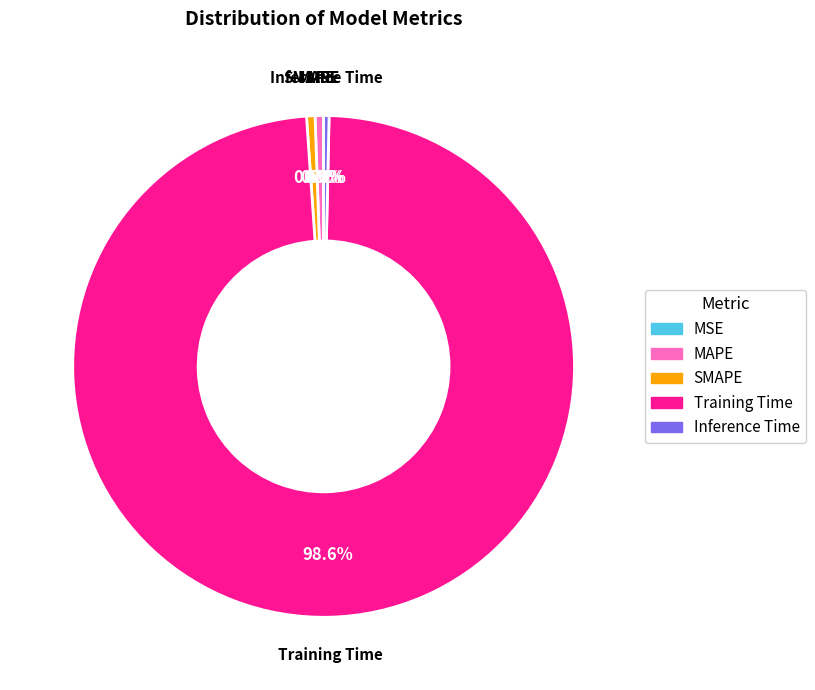

Combined, do MAPE and SMAPE account for over 50%?

No